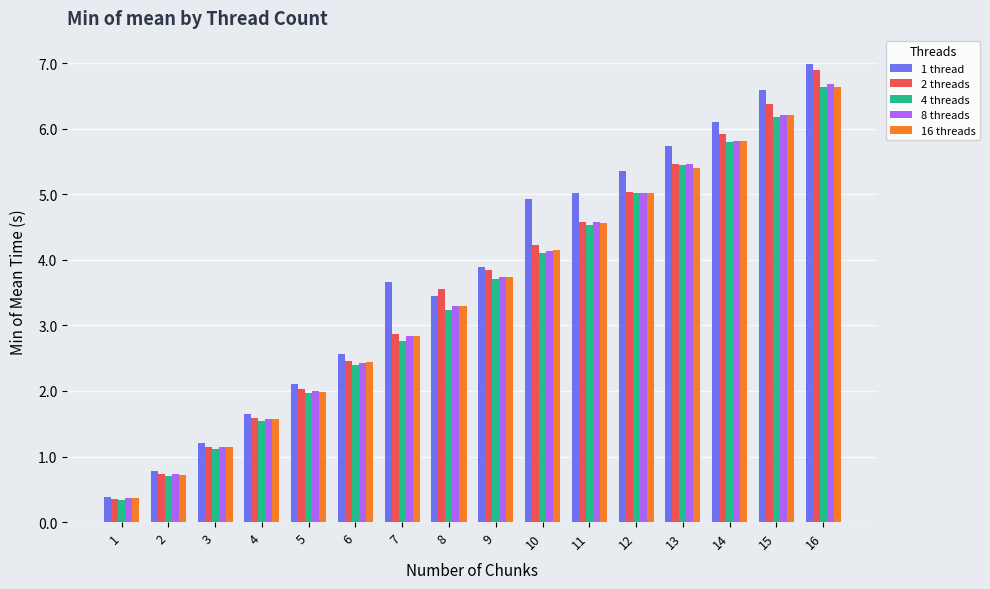

Which series has the largest range (max minus min)?

1 thread